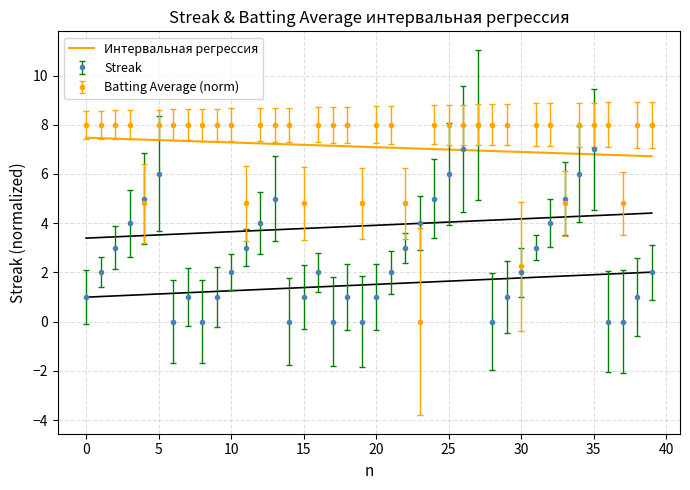

Is it true that the value at 28 is 6.9?

True